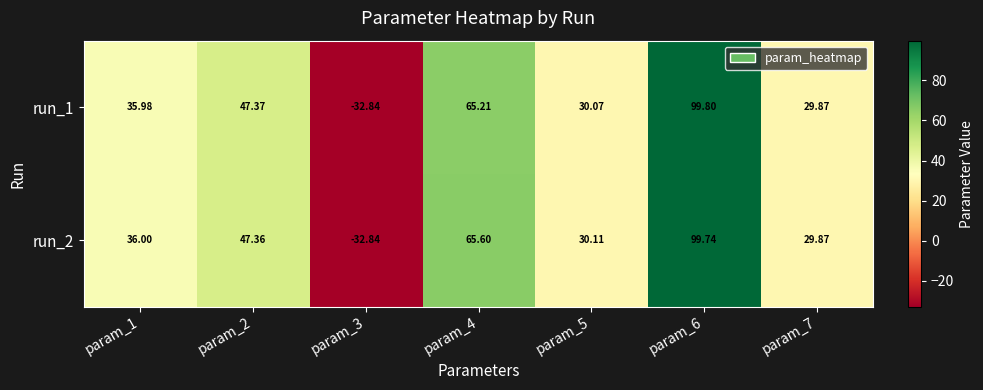

At which category is the sum across all series the highest?

param_6